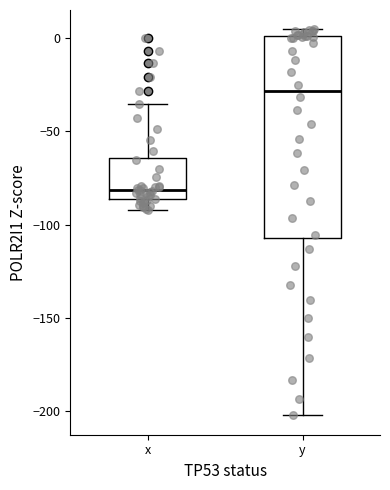

Where is the upper edge of the box for y on the y-axis? The values are not printed on the chart, so give them approximately, as read against the axis.

0